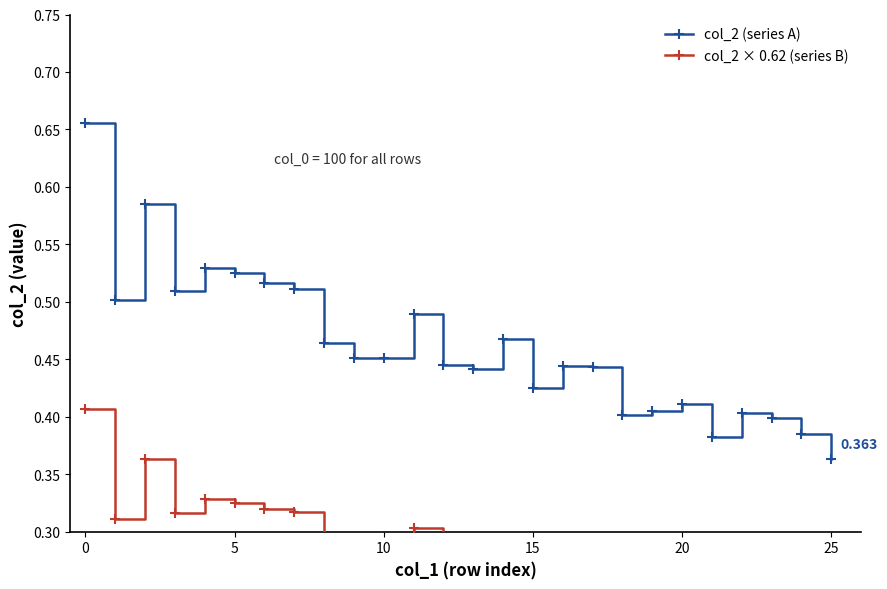

Is this an area chart (filled region under the line)?

No